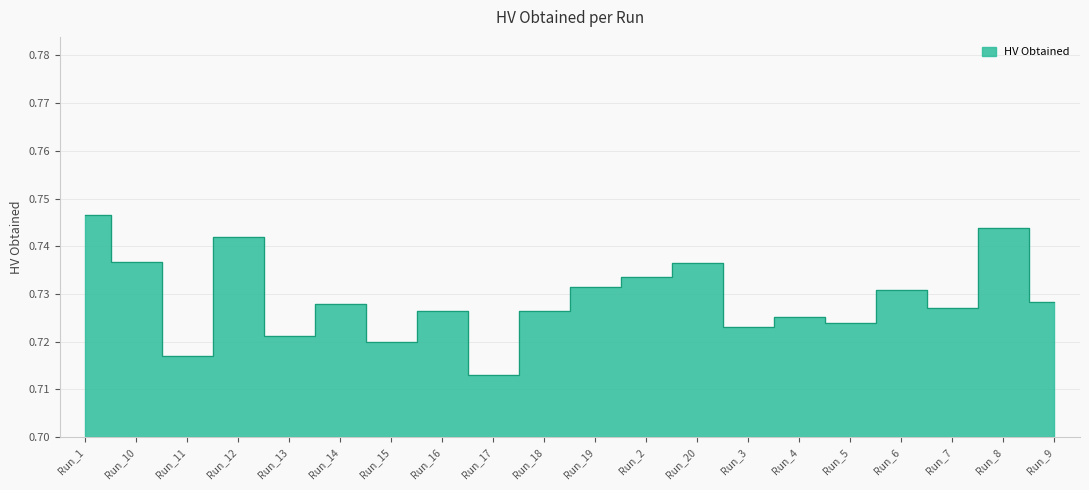

List the labels in order of value, largest first.

Run_1, Run_8, Run_12, Run_10, Run_20, Run_2, Run_19, Run_6, Run_9, Run_14, Run_7, Run_18, Run_16, Run_4, Run_5, Run_3, Run_13, Run_15, Run_11, Run_17